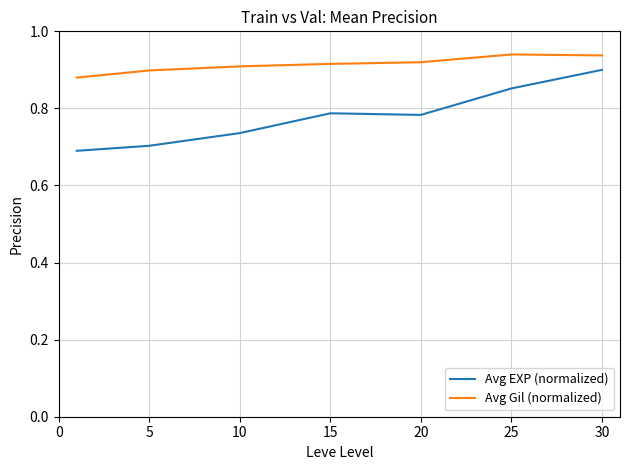

How many Avg EXP (normalized) values are between 0 and 1?

7